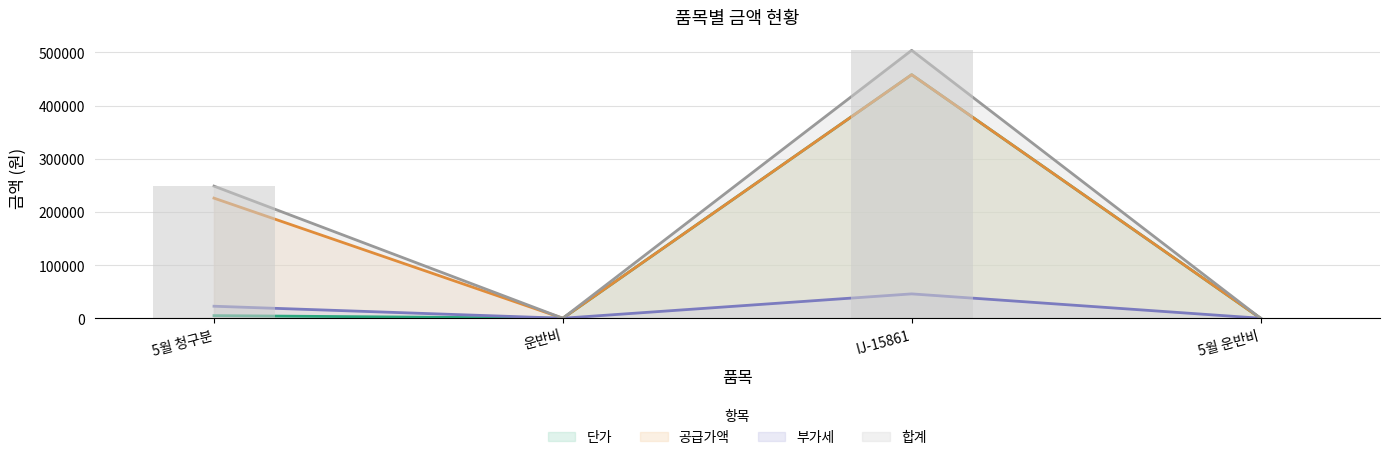

What is the average value of the 공급가액 series?

170975